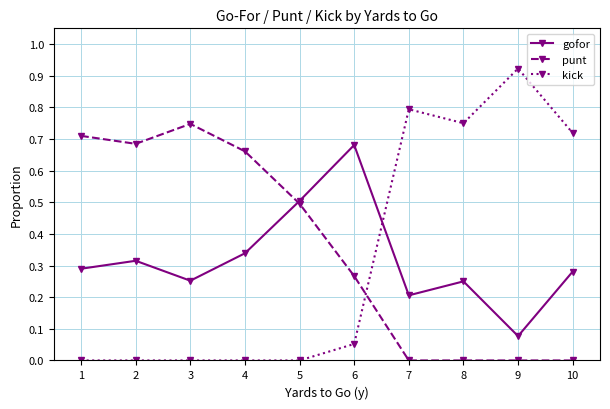

The punt series shows -0.5 at 8. True or false?

False